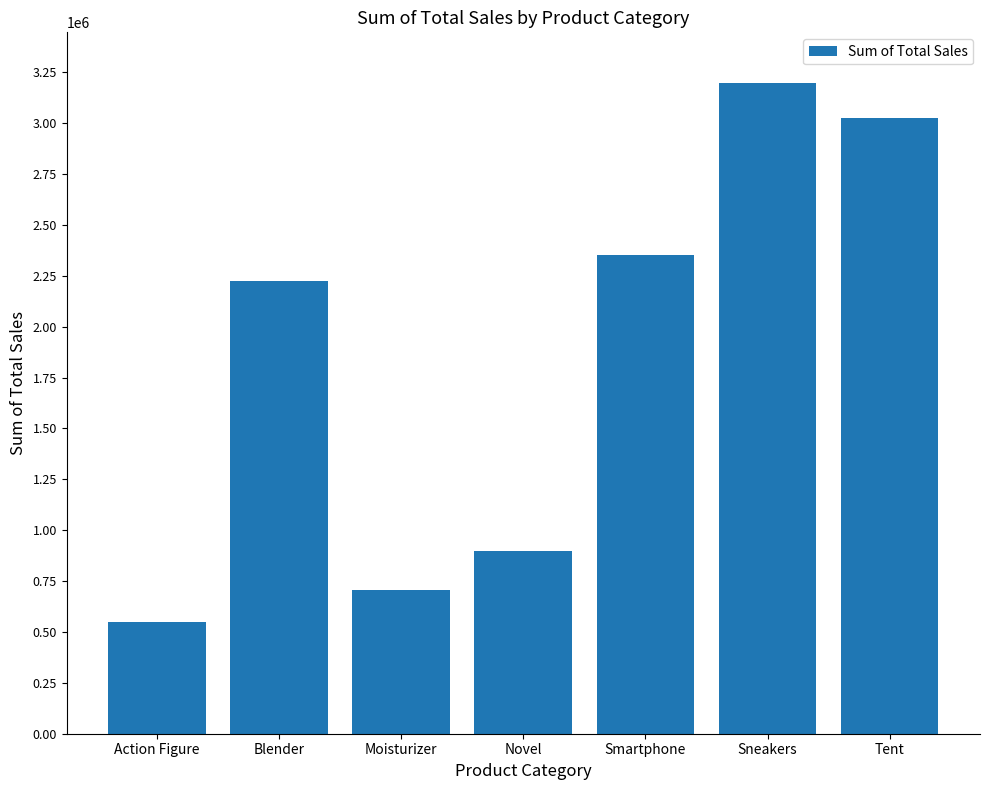

Which has a higher value, Action Figure or Tent?

Tent